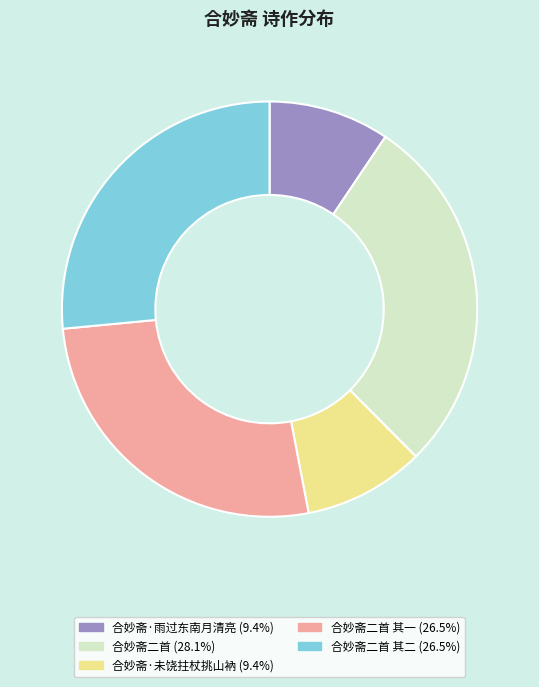

Does any single category account for the majority?

No